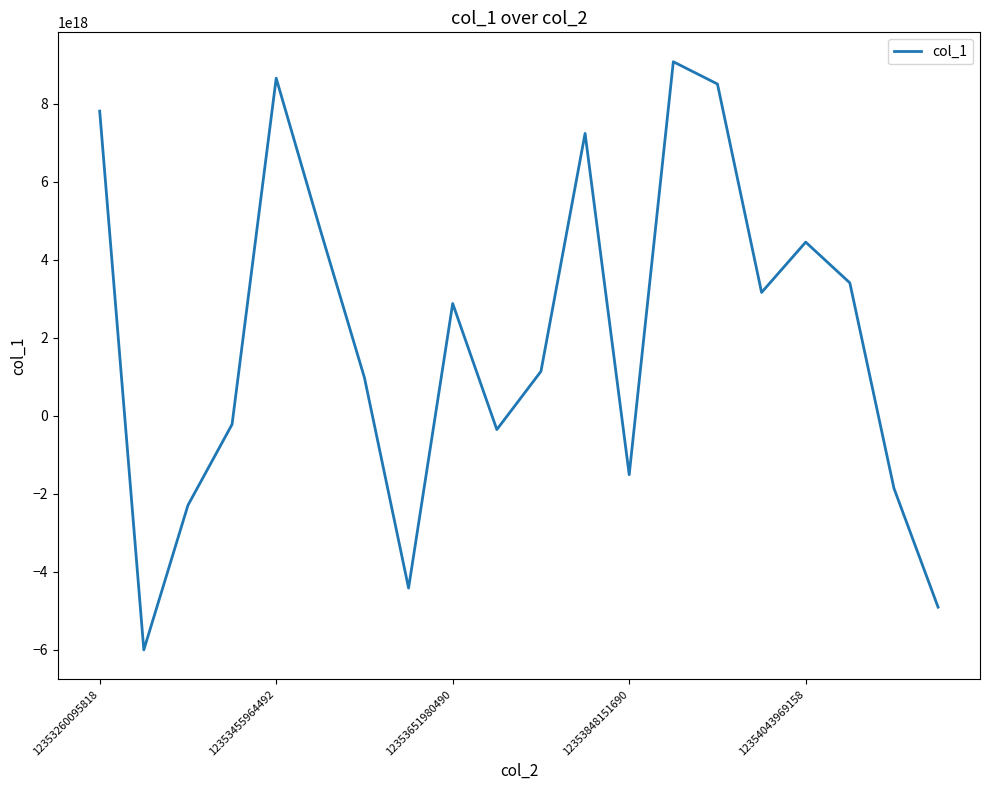

Is this an area chart (filled region under the line)?

No